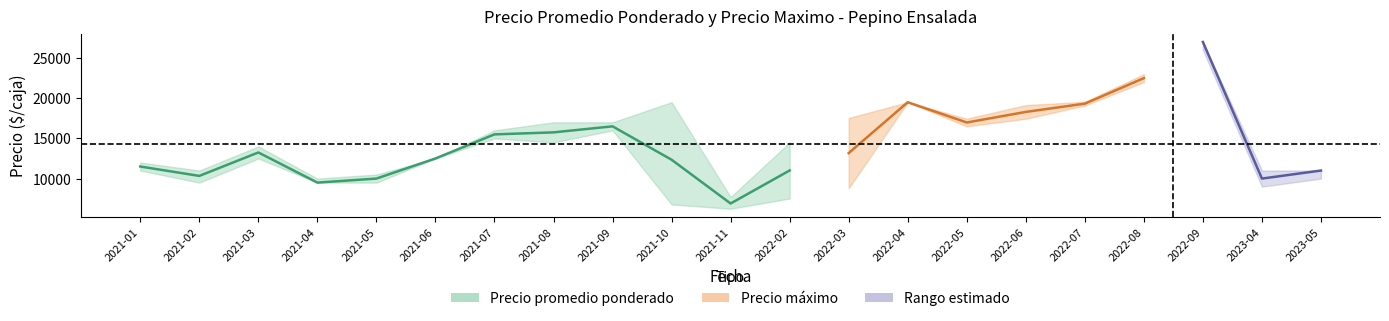

True or false: Precio maximo lower has more than 0 points higher than both neighbors.

True